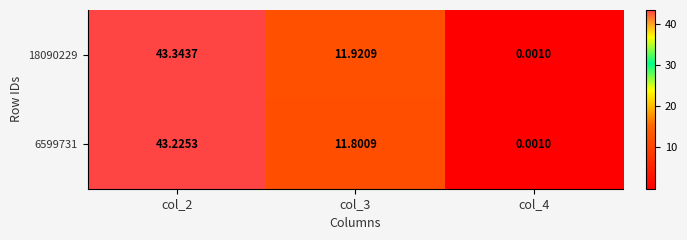

Is the value of 6599731 at col_2 greater than the value of 18090229 at col_4?

Yes